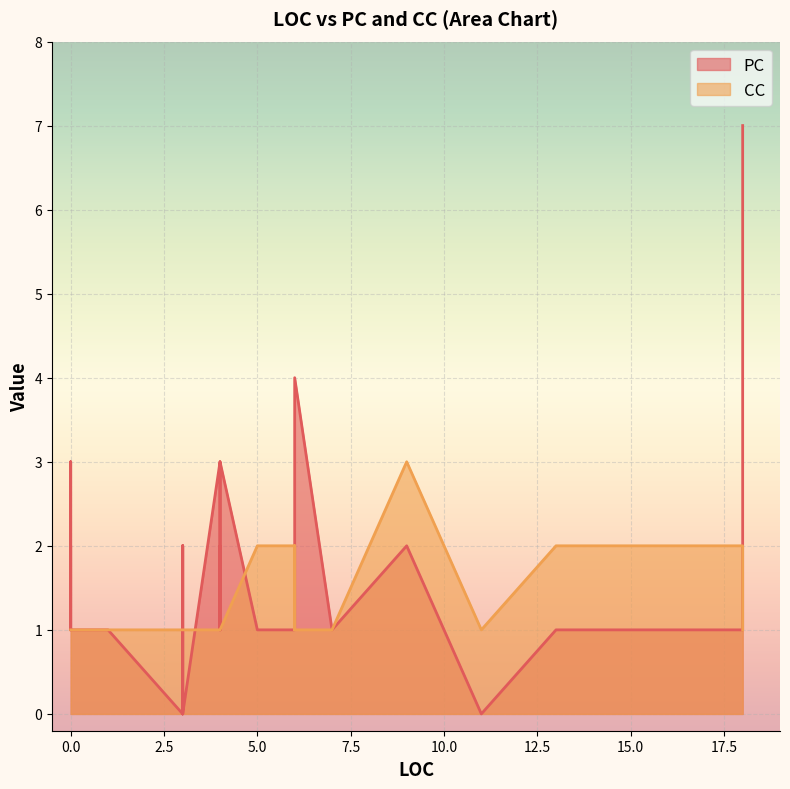

Count the CC values in the range 1 to 2.

36